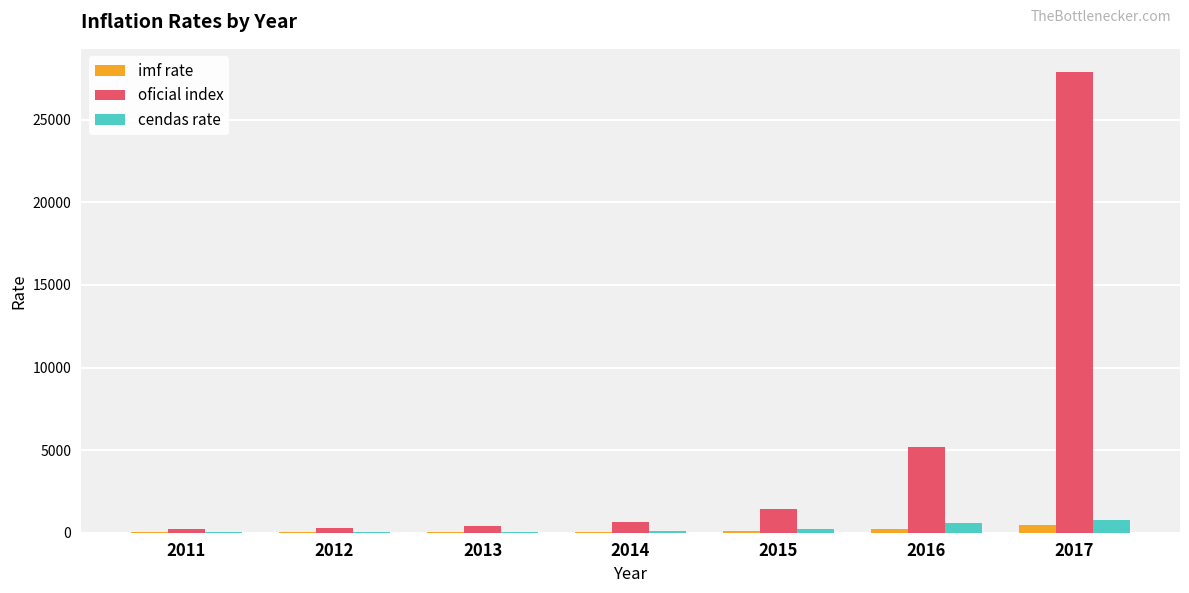

Which series changed the most between 2012 and 2016?

oficial index